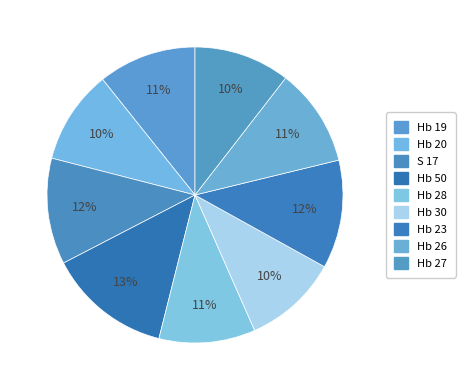

To the nearest percent, what percentage of the pie is Hb 19?

11%